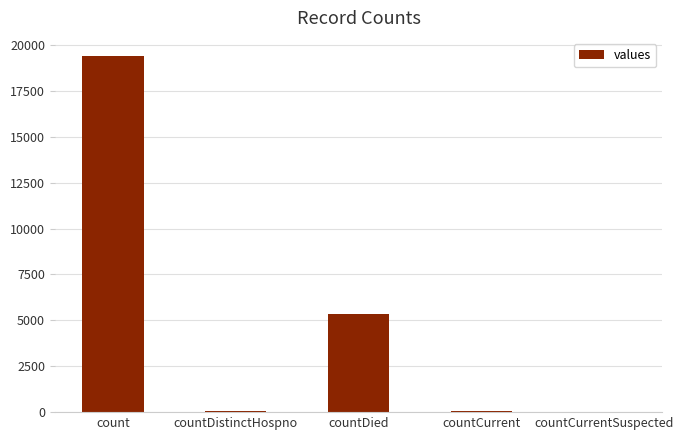

Is it true that the value at countDistinctHospno is 38?

True